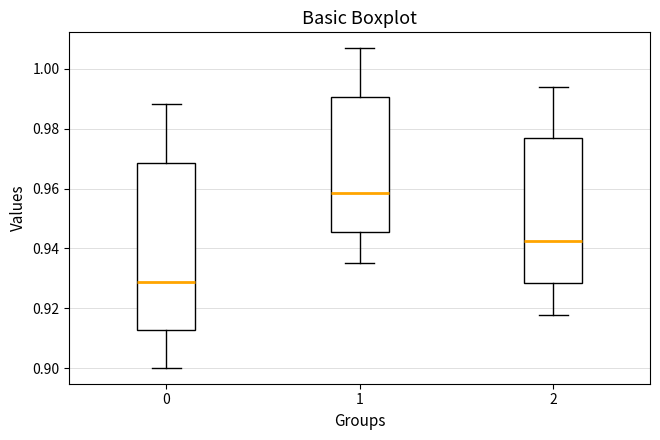

Where does the median line of the box at x = 1 sit on the y-axis? The values are not printed on the chart, so give them approximately, as read against the axis.

0.958